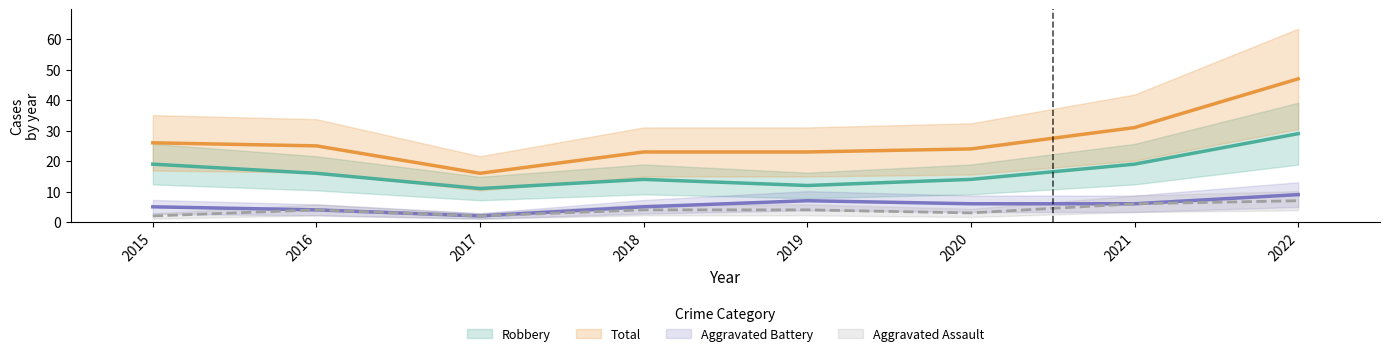

At how many categories does at least one series exceed 19?

7